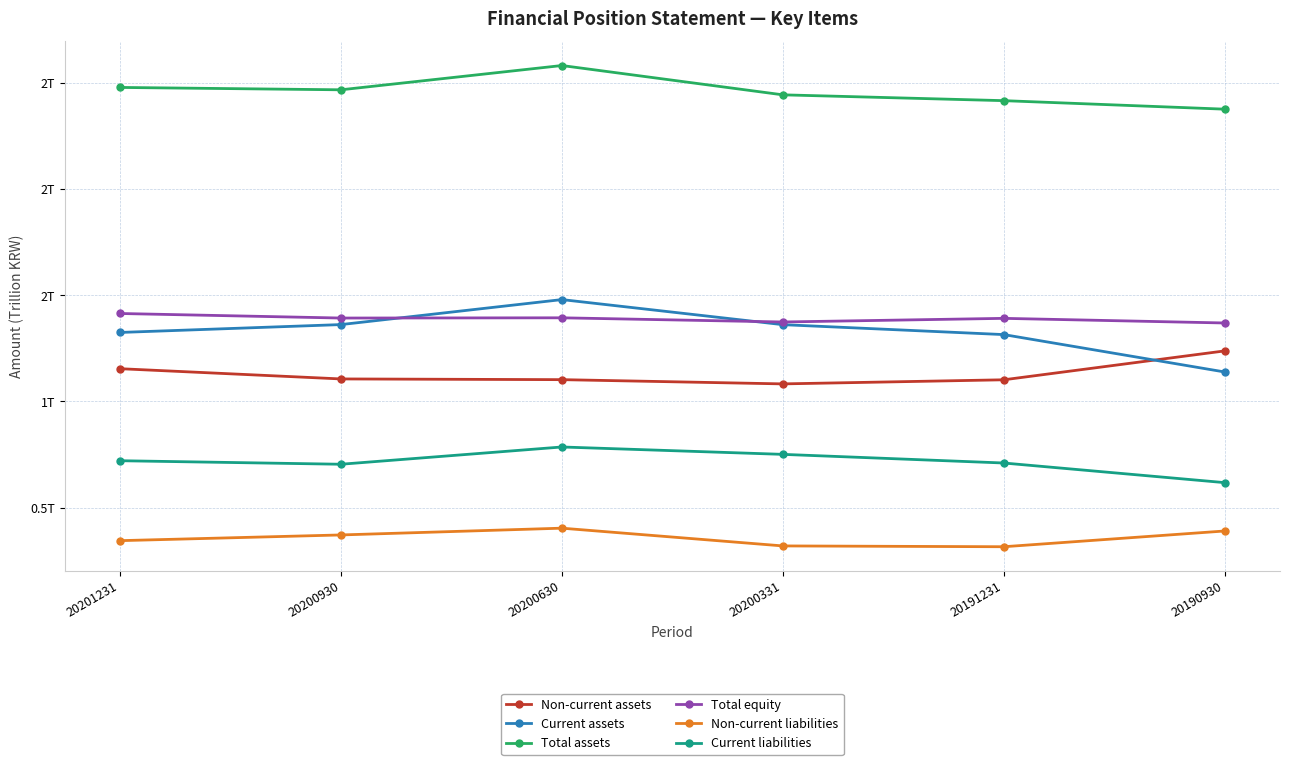

Does the chart have visible grid lines?

Yes